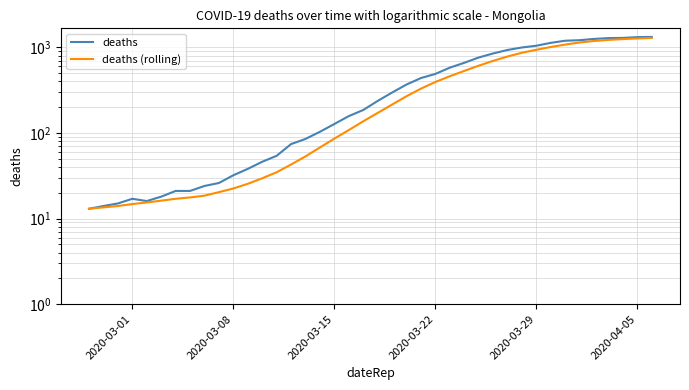

Is it true that deaths equals 511.9 at 39?

False